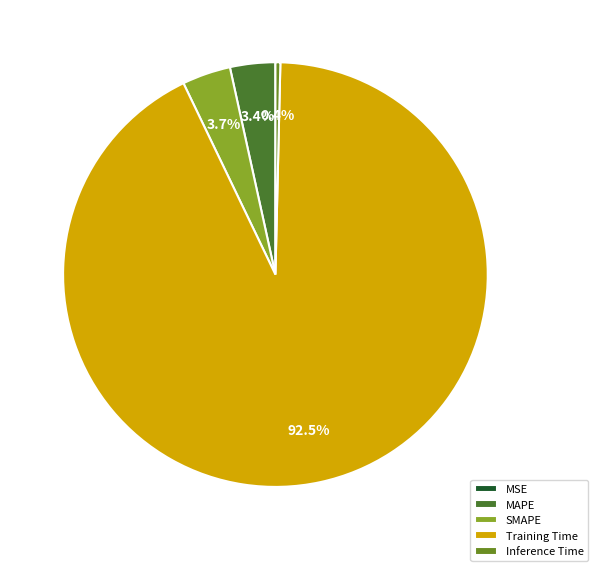

What is the largest slice in the pie chart?

Training Time